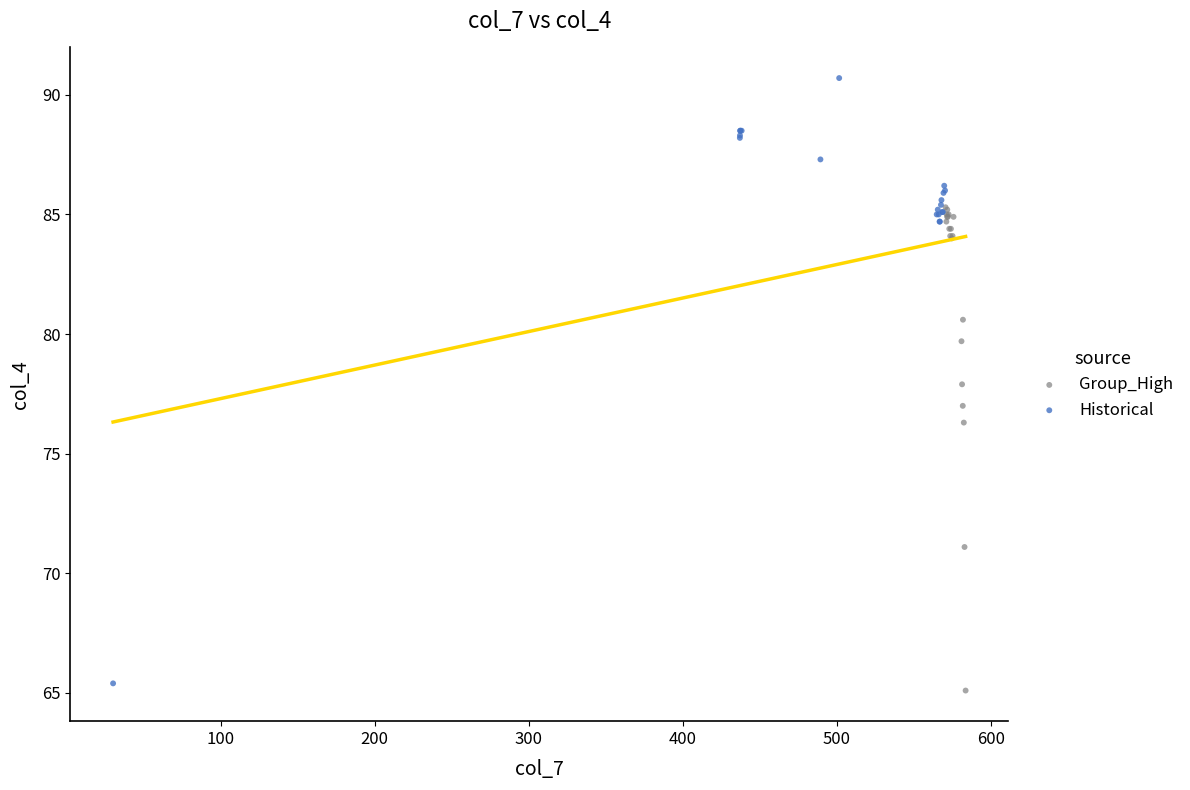

Which series has the largest Y range (max minus min)?

Historical